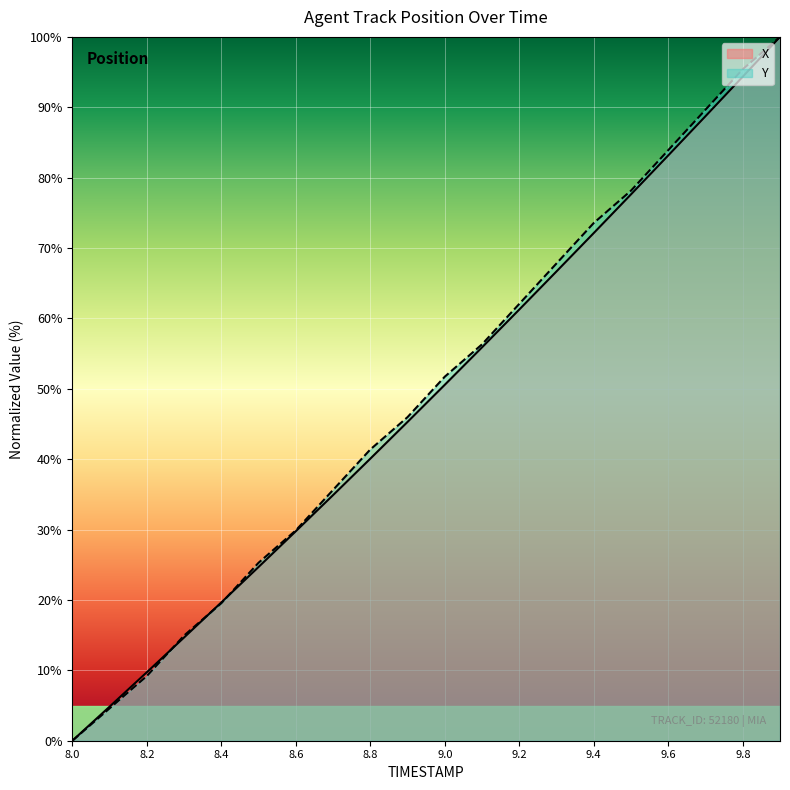

Which category has the highest value in the Y series?

9.9